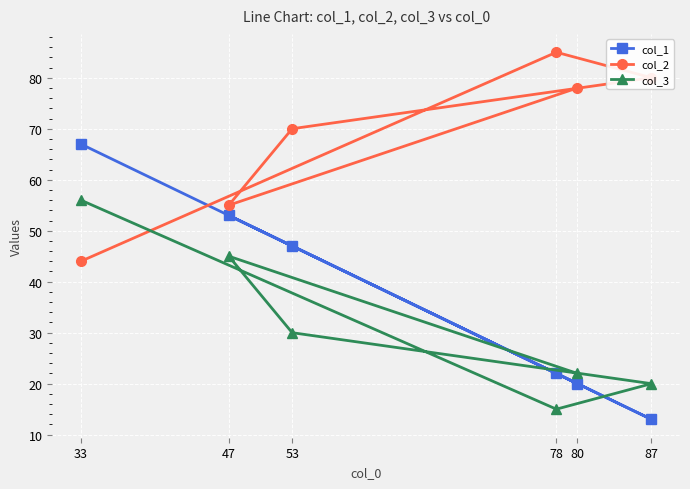

Is this an area chart (filled region under the line)?

No